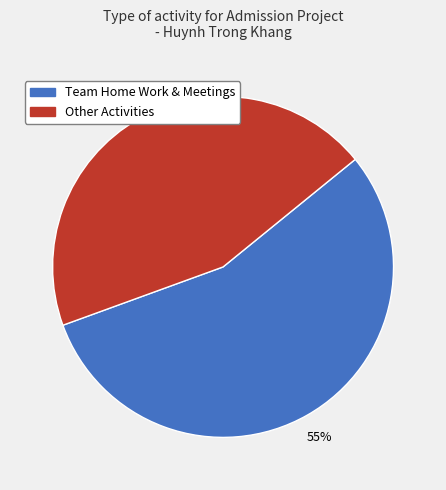

Is there any slice that represents more than half of the pie?

Yes